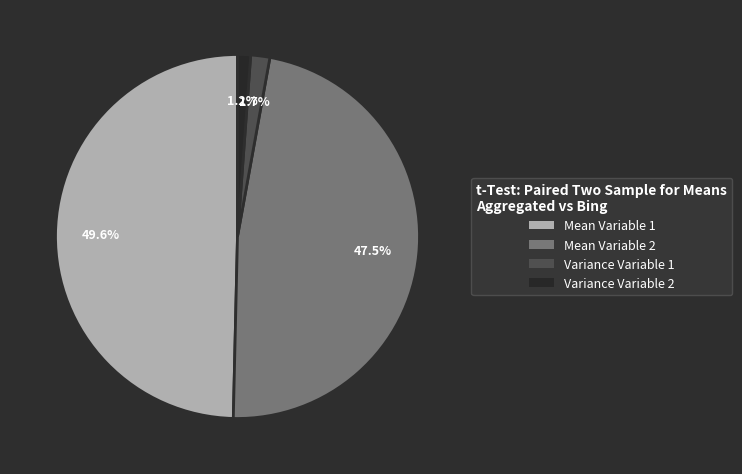

Does Mean Variable 1 represent more than half of the total?

No